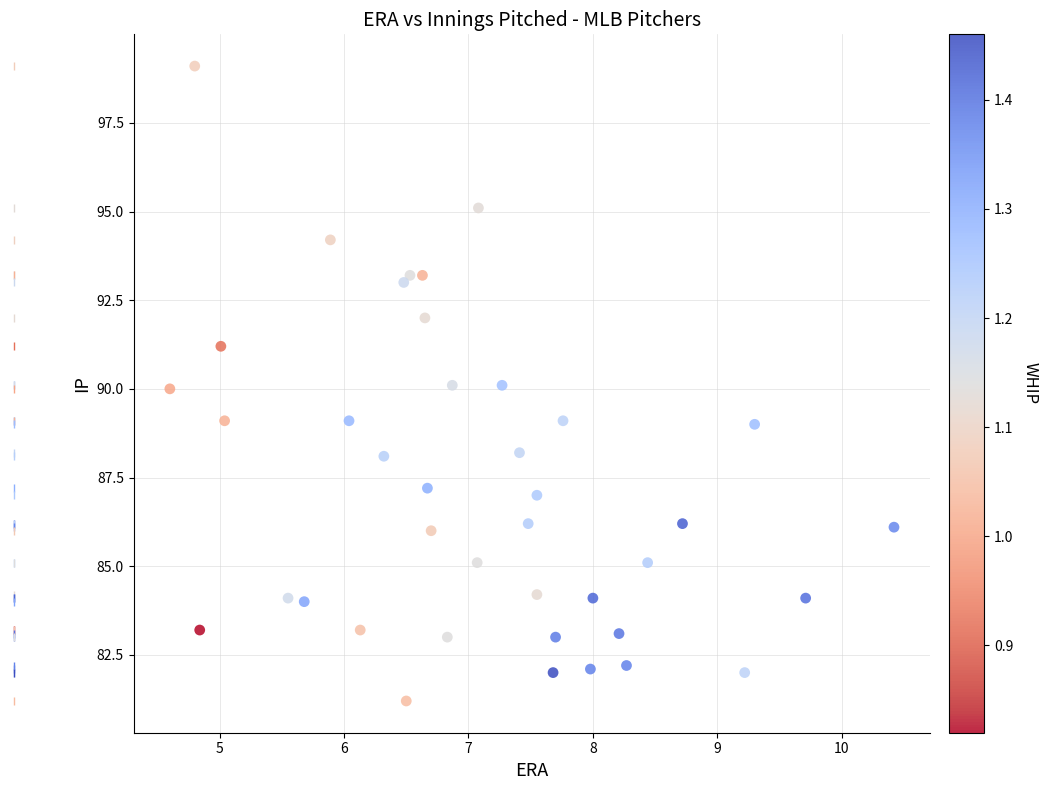

What is the range of Y values (max minus min)?

17.9